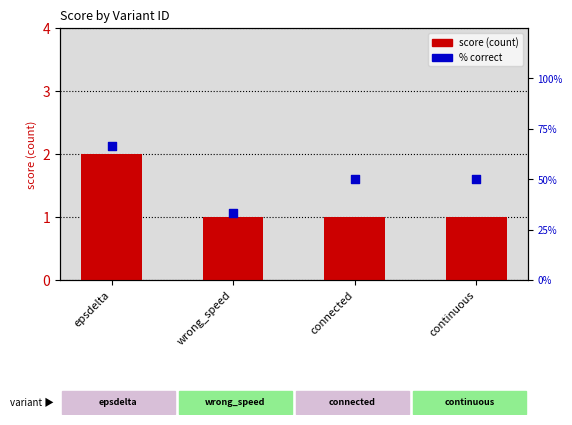

Which series has the largest Y range (max minus min)?

% correct